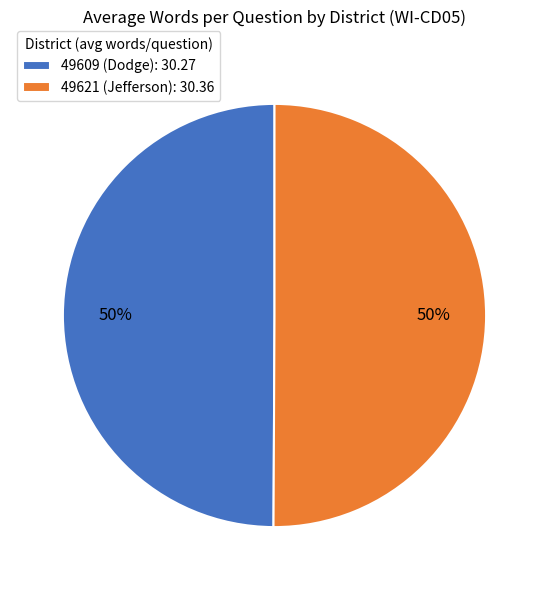

To the nearest percent, what is the average slice percentage?

50%